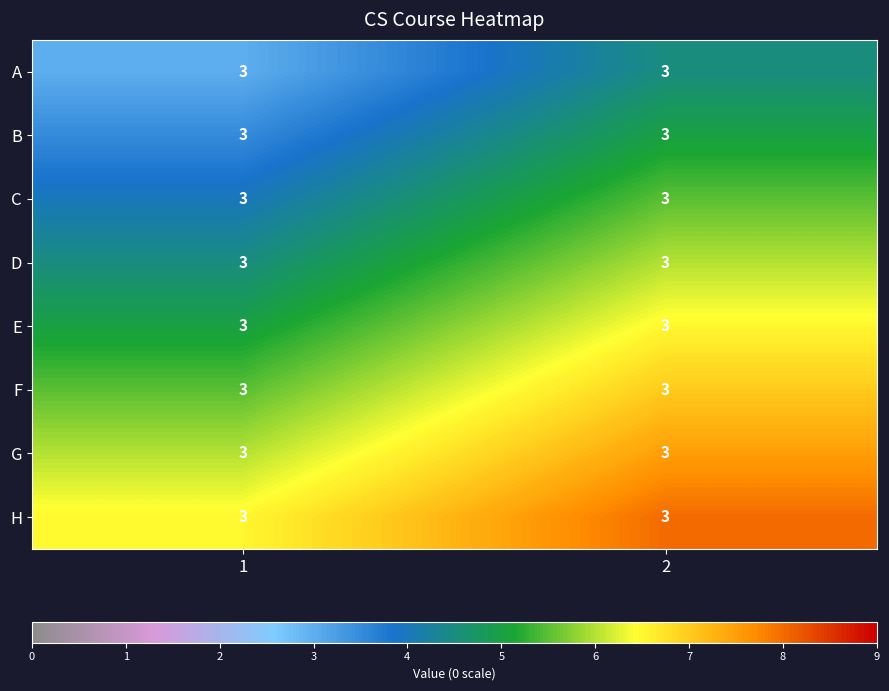

True or false: A has a value of 3.0 at 1.

True